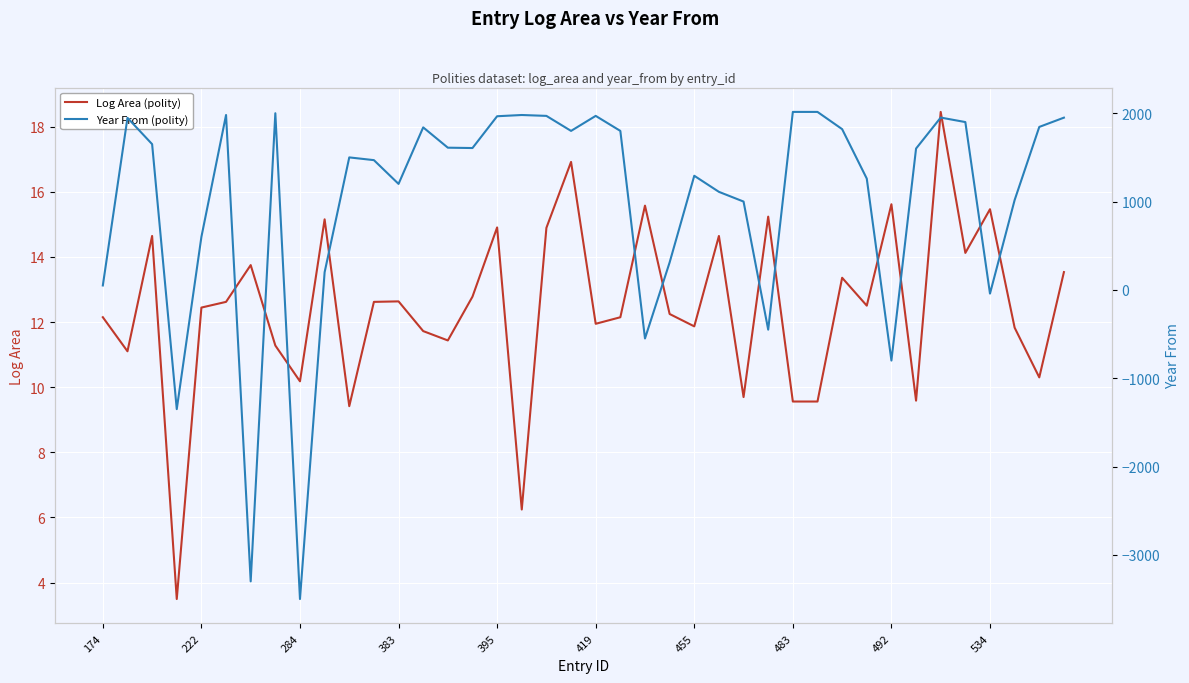

The value of Log Area (polity) at 395 is 25.6. True or false?

False